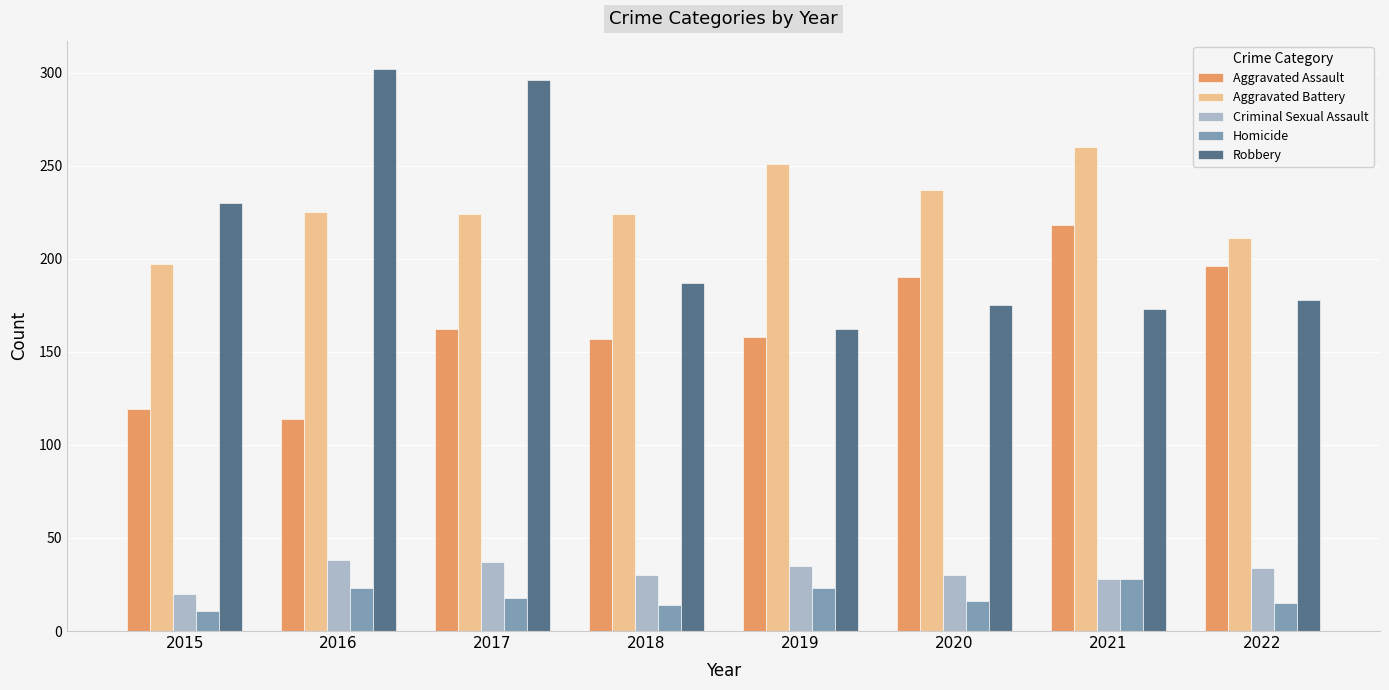

Which series has the largest total across all categories?

Aggravated Battery